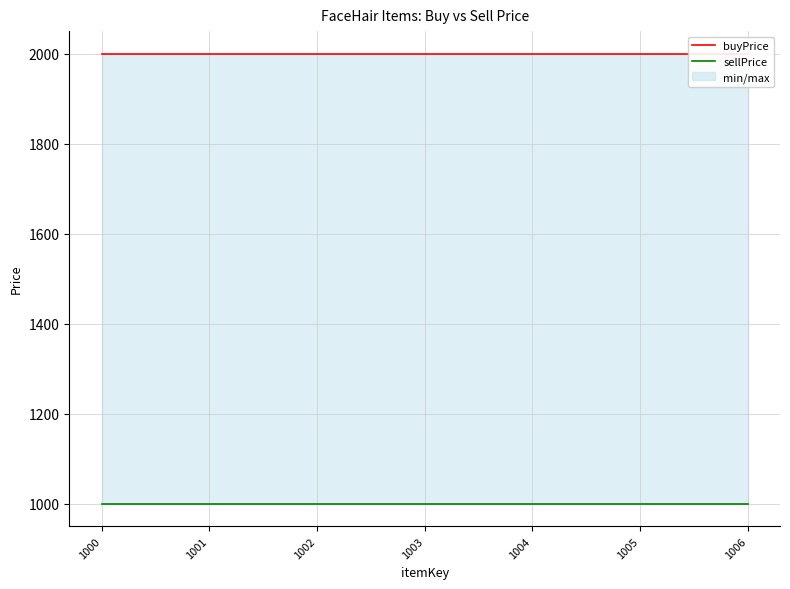

Reading left to right, list all the values displayed in this chart.

buyPrice: 2000	2000	2000	2000	2000	2000	2000
sellPrice: 1000	1000	1000	1000	1000	1000	1000